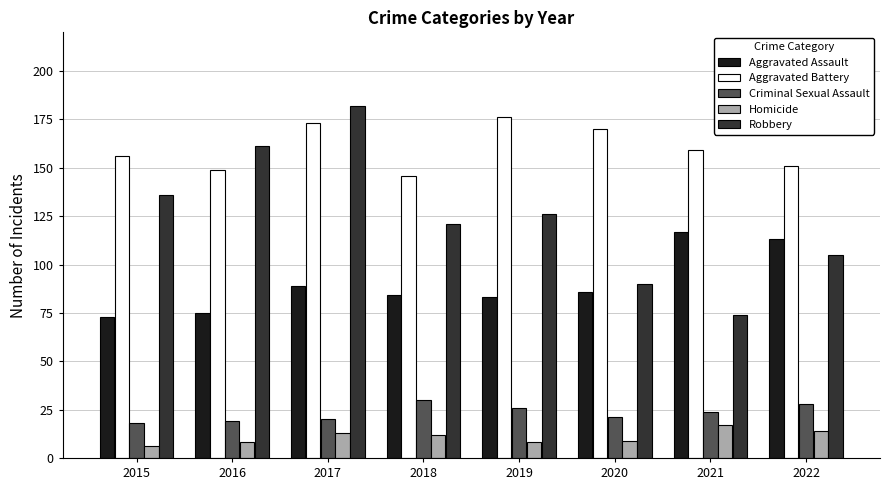

At which label is Robbery closest to 128?

2019